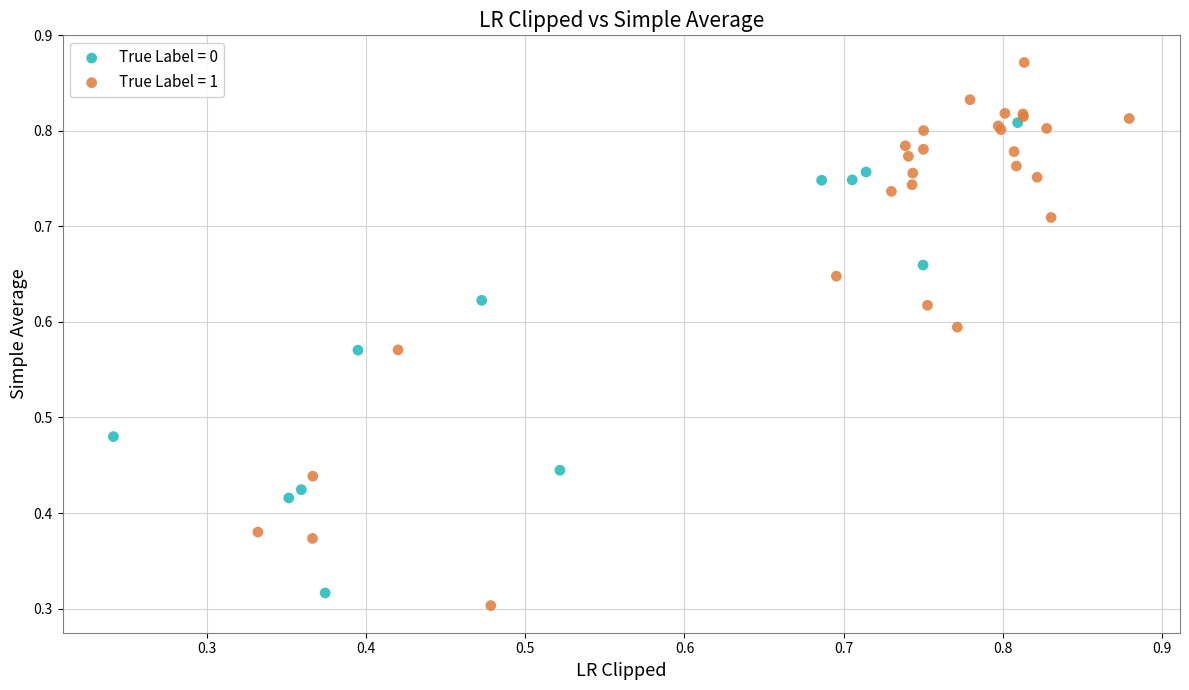

What are all the series names shown in the legend?

True Label = 0, True Label = 1